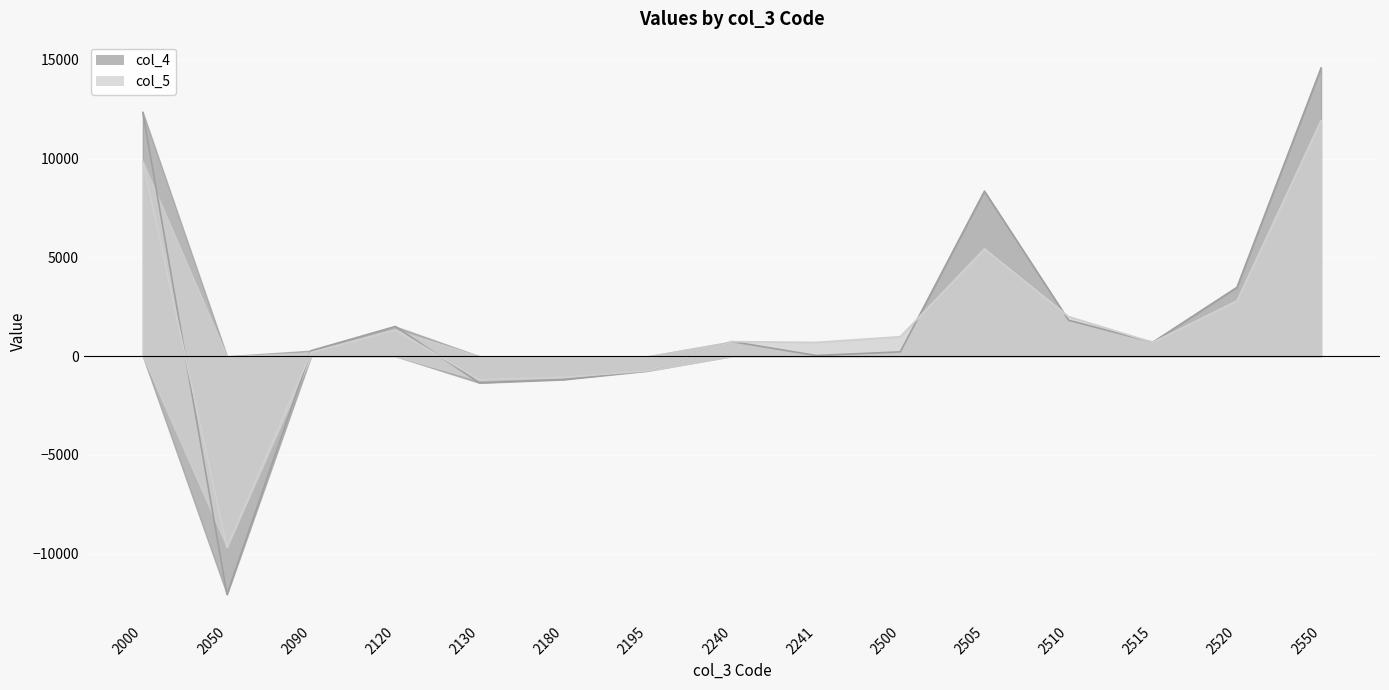

What is the value of the col_5 point at the 5th from the left?

-1195.0